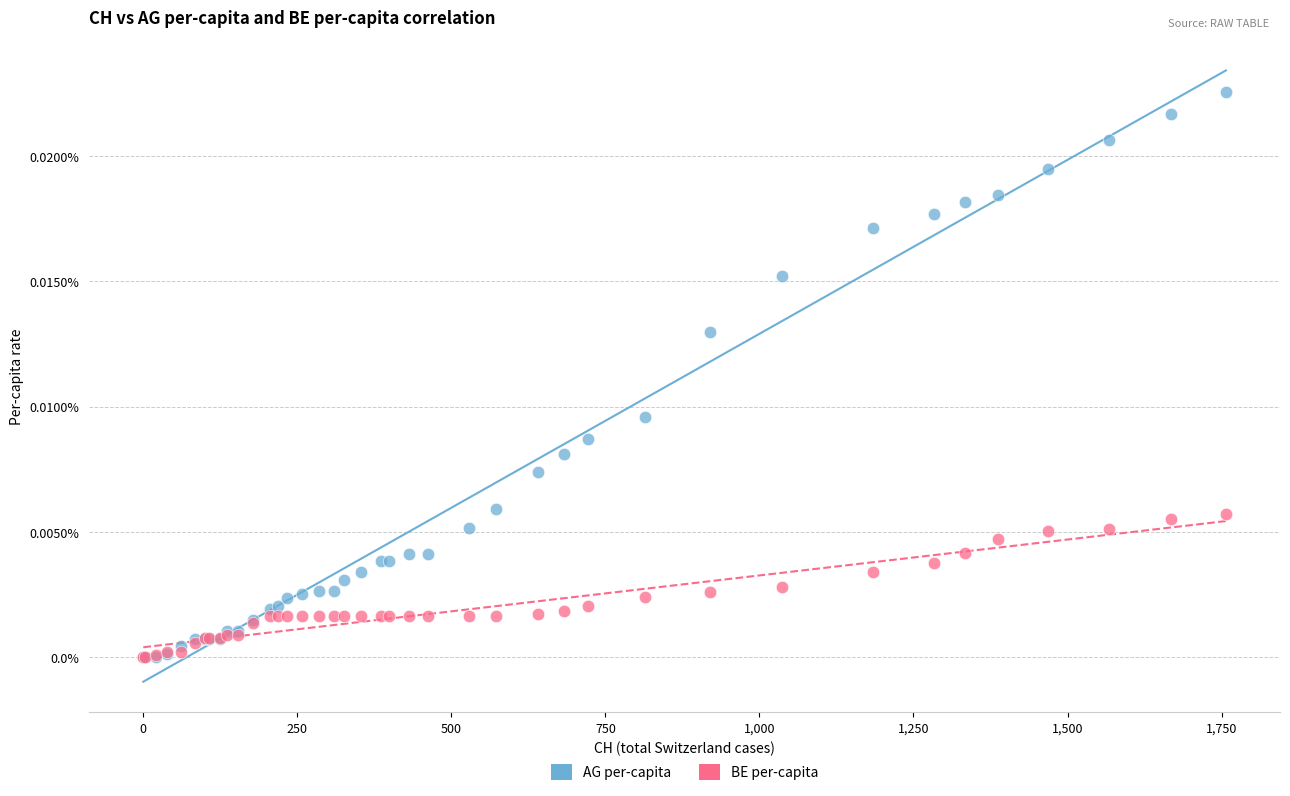

Which series contains the highest Y value?

AG per-capita